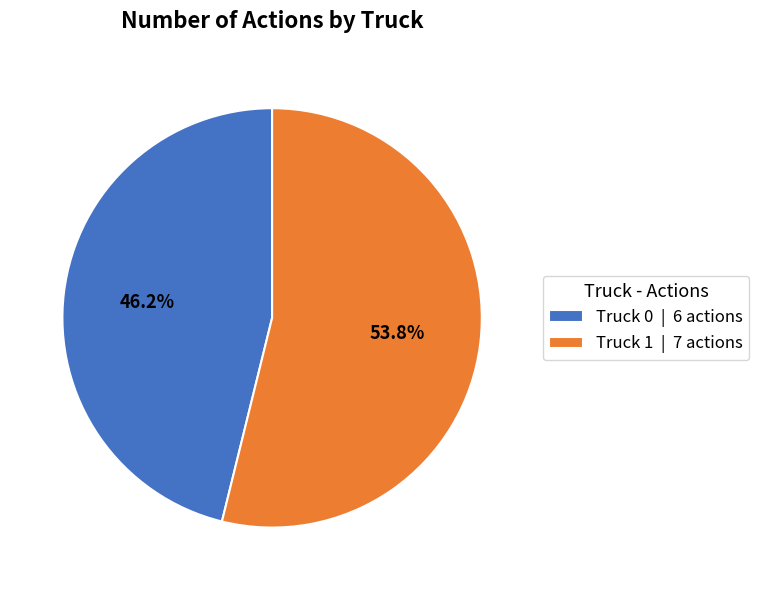

What is the ratio of the value at Truck 0 | 6 actions to the value at Truck 1 | 7 actions?

0.9